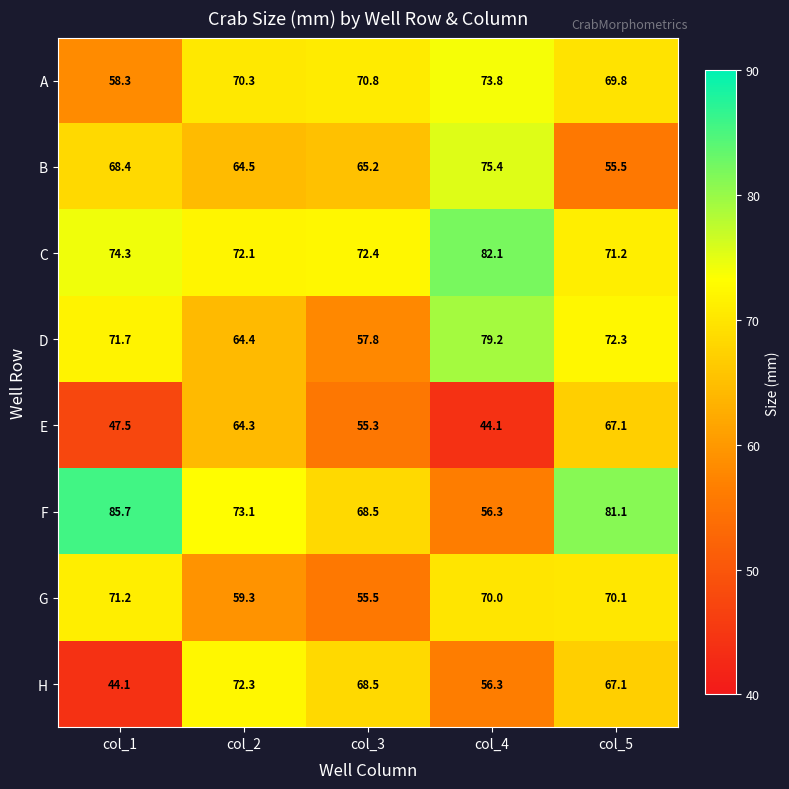

Which series has the largest total across all categories?

C